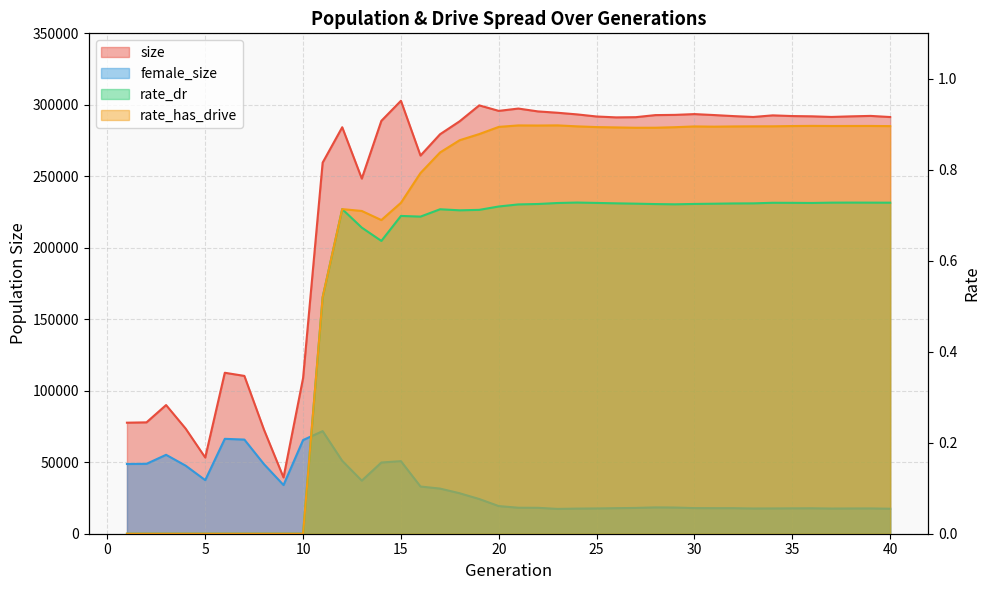

Is it true that rate_dr equals 0.7 at 15?

True